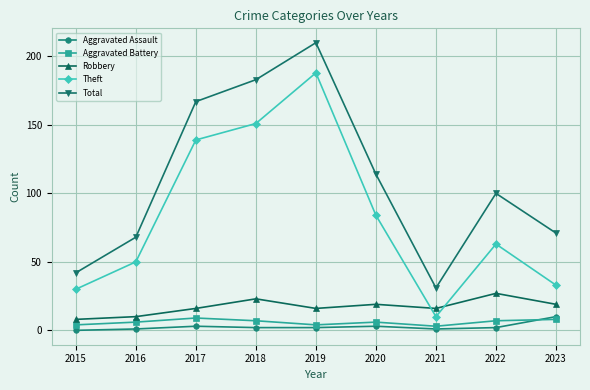

Which series ends up on top after the final intersection of Theft and Robbery?

Theft